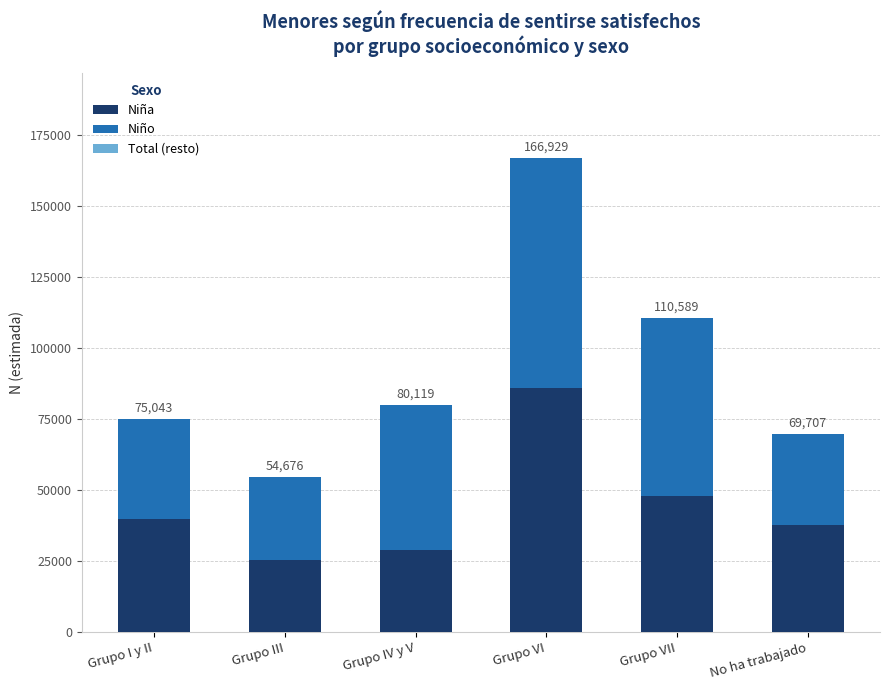

At how many categories does at least one series exceed 78812?

1